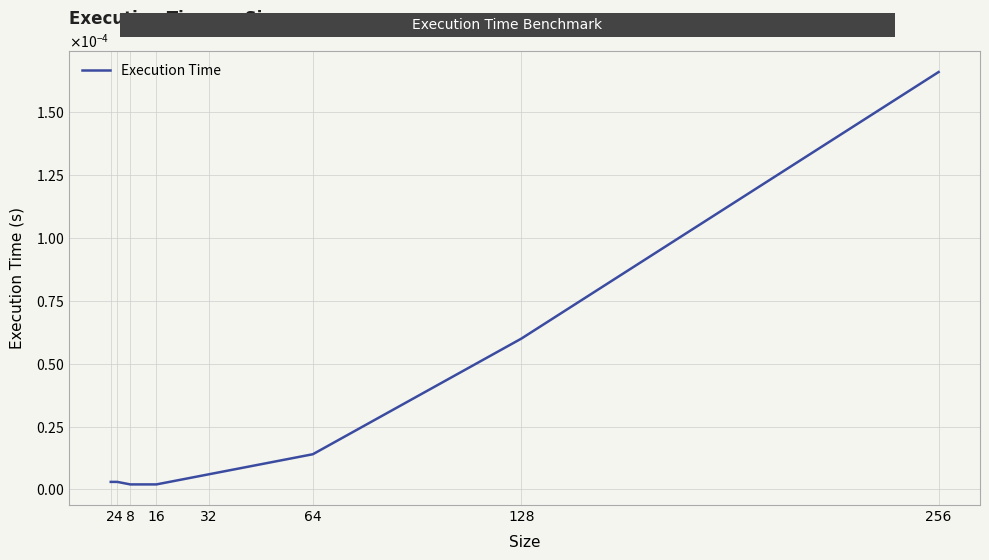

Does the chart display data point markers on the line(s)?

No